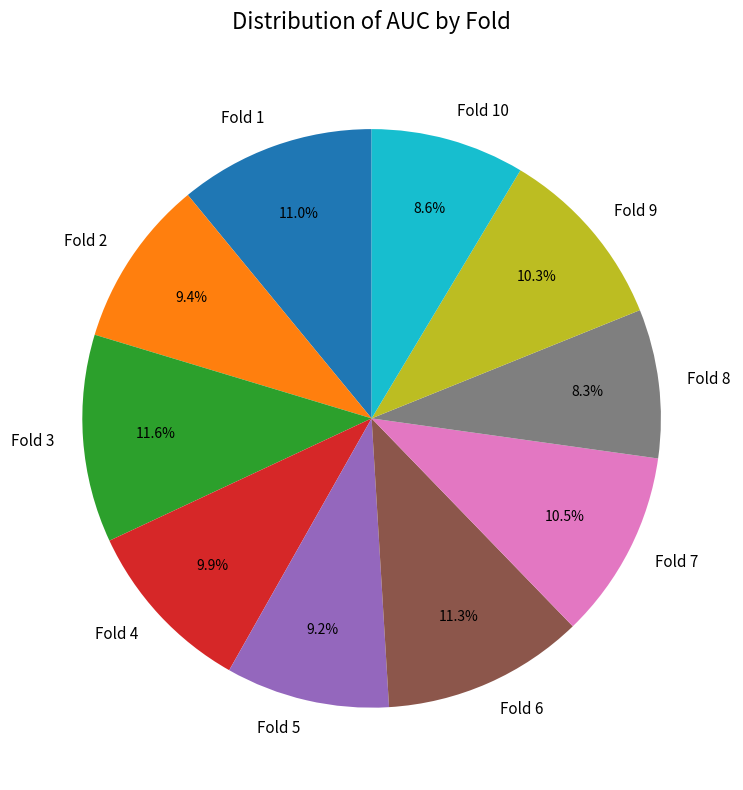

How many segments does this pie chart have?

10